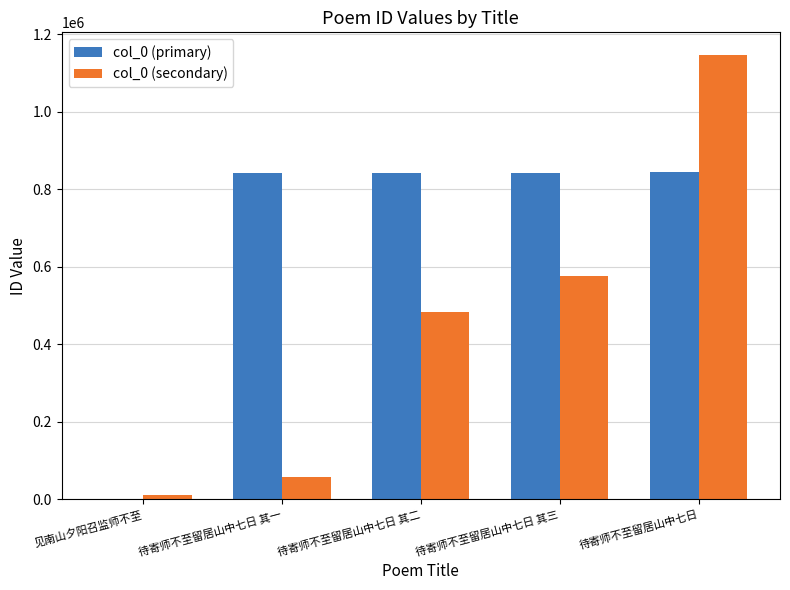

The value of col_0 (primary) at 待寄师不至留居山中七日 其二 is 318747. True or false?

False